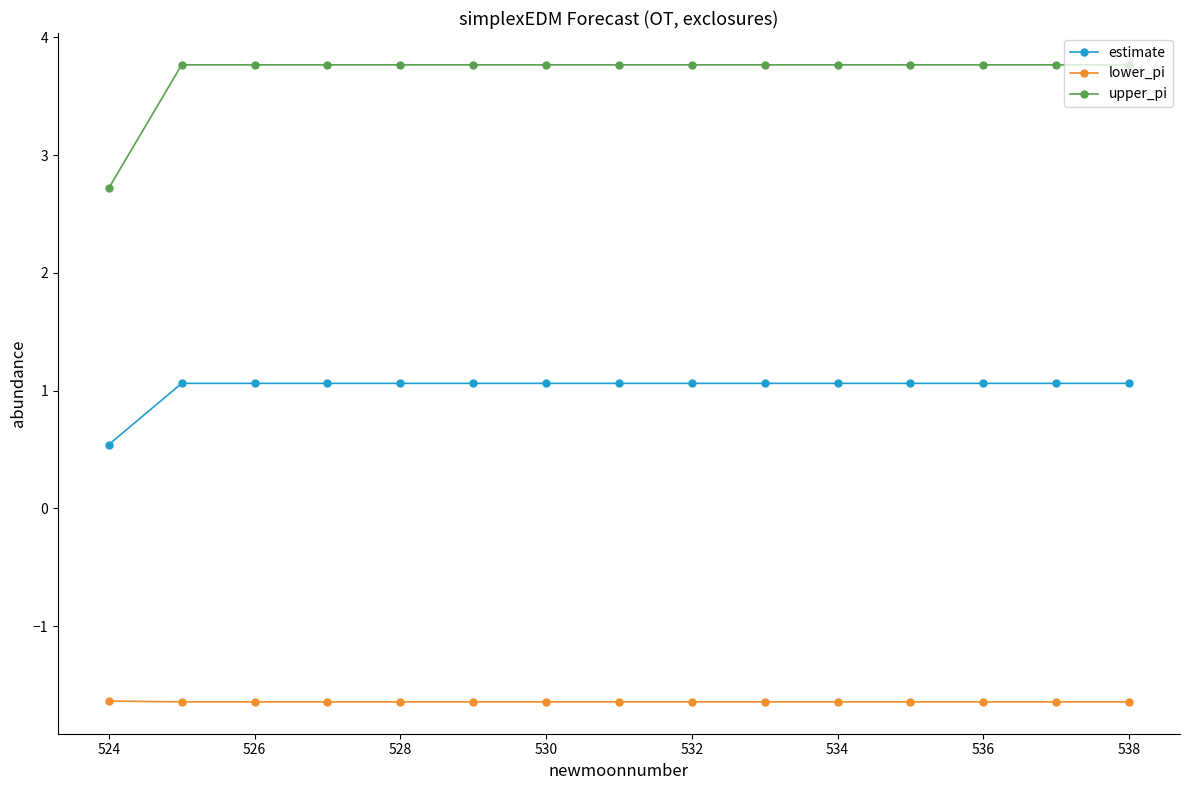

True or false: lower_pi and upper_pi intersect in this chart.

False